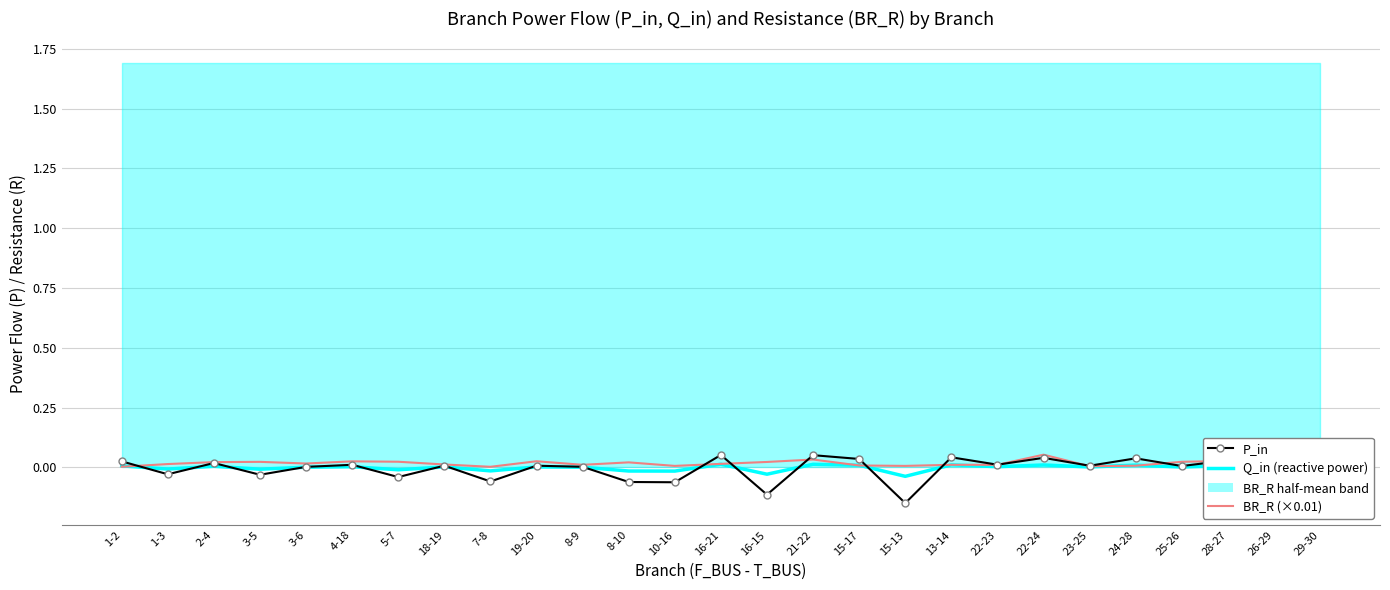

What is the spread (max minus min) of values at 5-7?

0.1